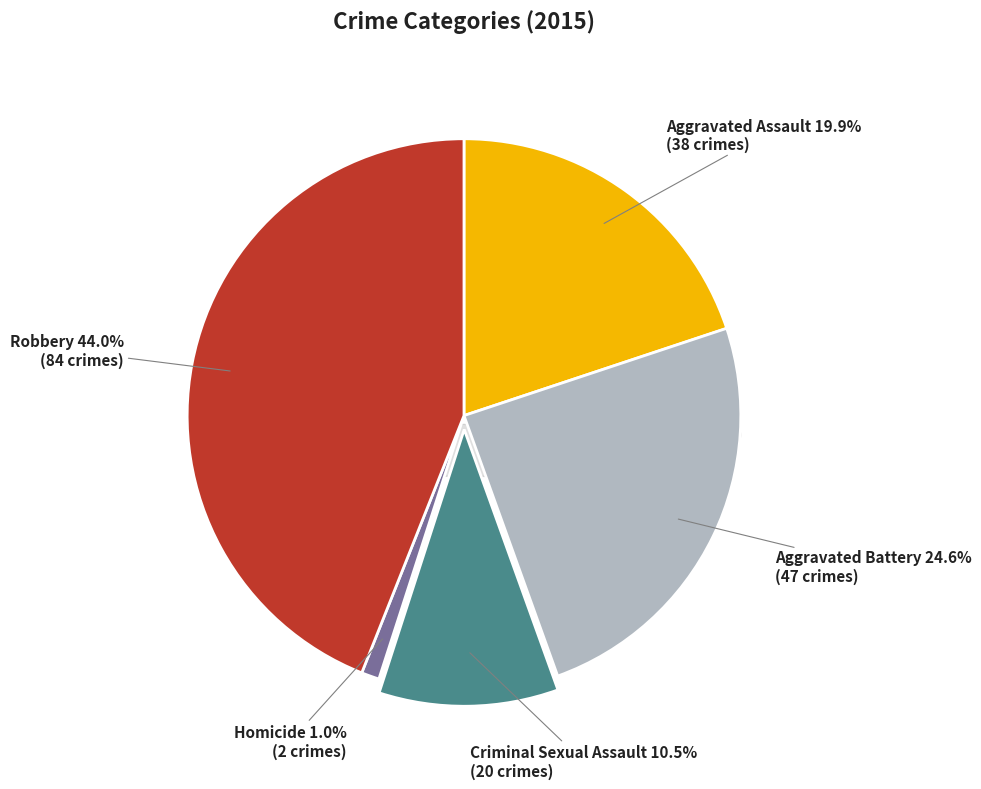

To the nearest percent, what is the difference between the Homicide and Aggravated Battery slice percentages?

24%